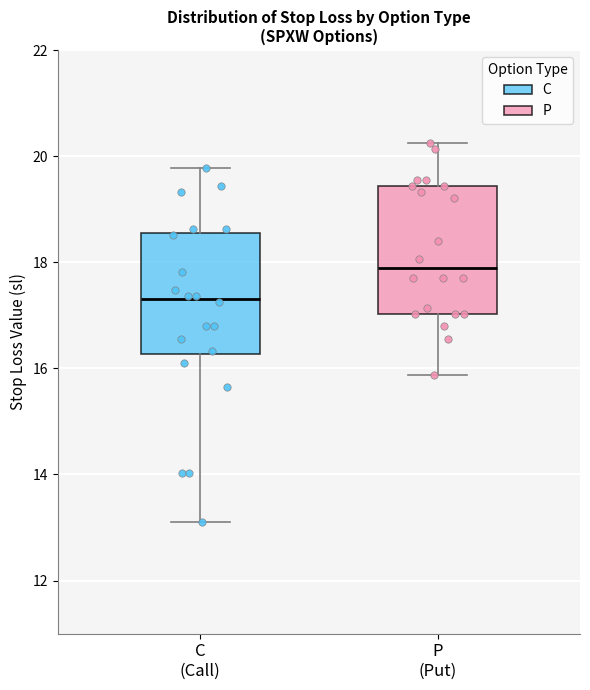

Reading left to right, transcribe this box plot: for each box, give where its median line is, the range the box spans, and where its two whiskers end, as read against the y-axis. The values are not printed on the chart, so give them approximately, as read against the axis.

C (Call): median 17.4, box 16.2 to 18.6, whiskers 13.2 to 19.8
P (Put): median 17.8, box 17.0 to 19.4, whiskers 15.8 to 20.2